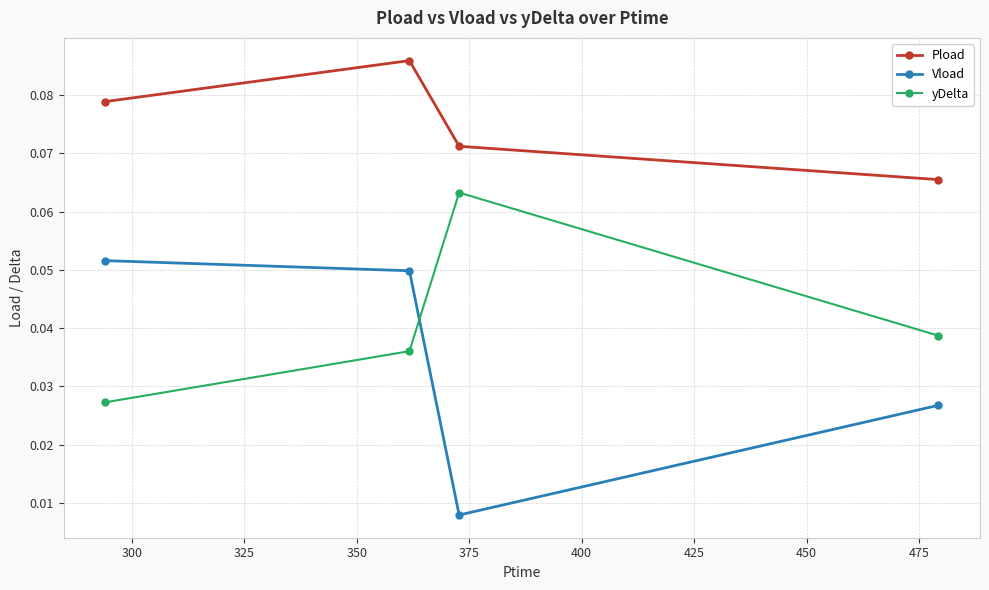

What are all the series names shown in the legend?

Pload, Vload, yDelta